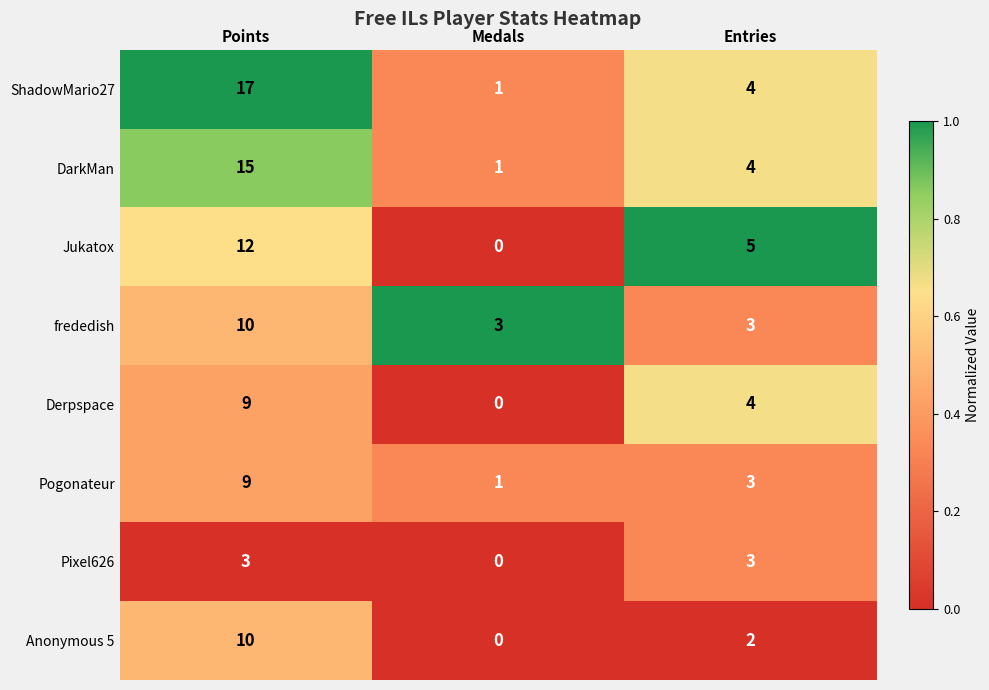

Which series has the largest range (max minus min)?

ShadowMario27